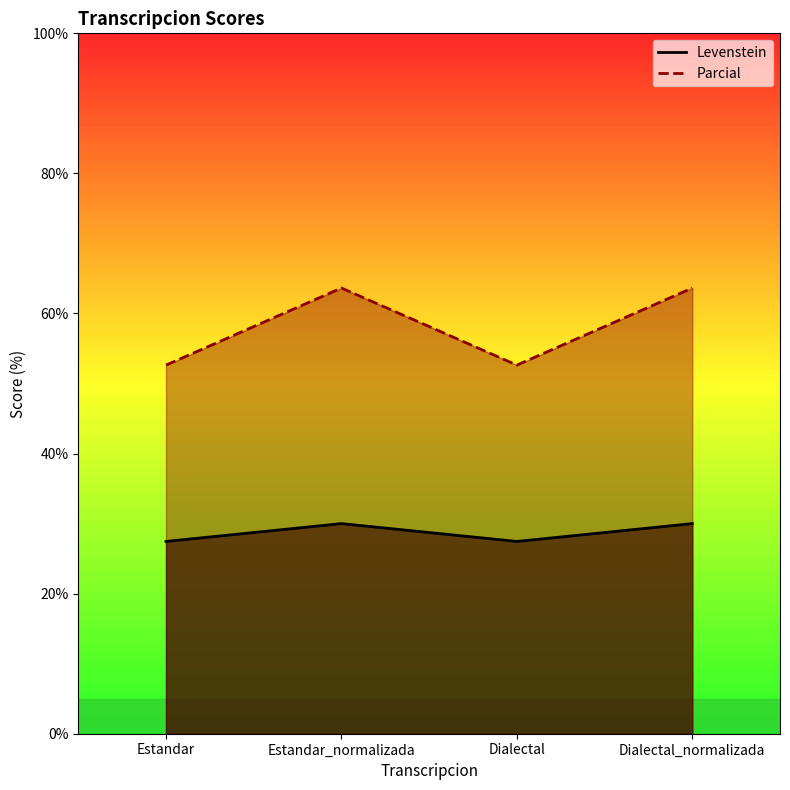

True or false: Levenstein has a value of 40.8 at Dialectal.

False